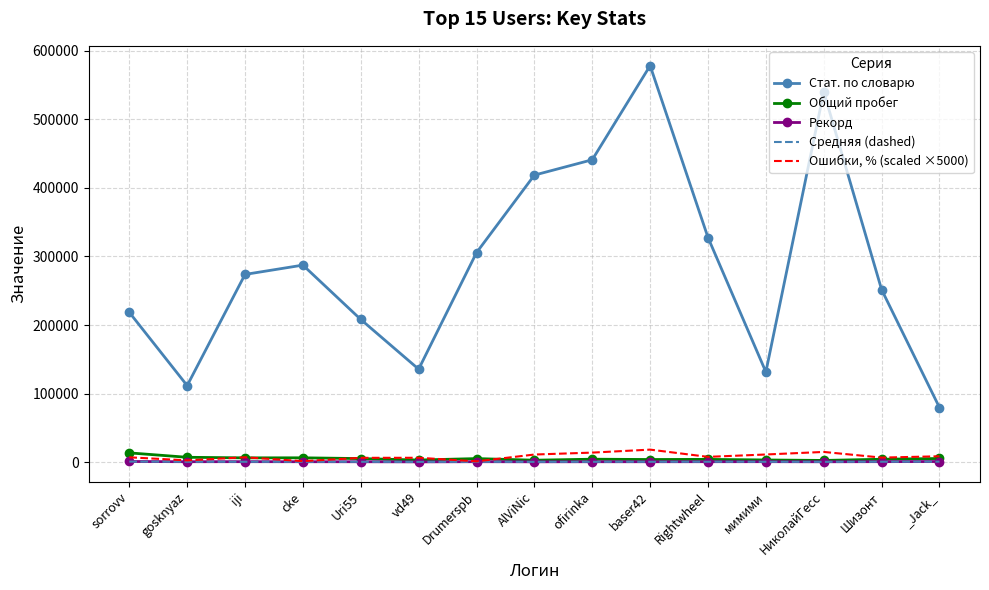

True or false: Стат. по словарю and Ошибки, % (scaled ×5000) cross at least once.

False